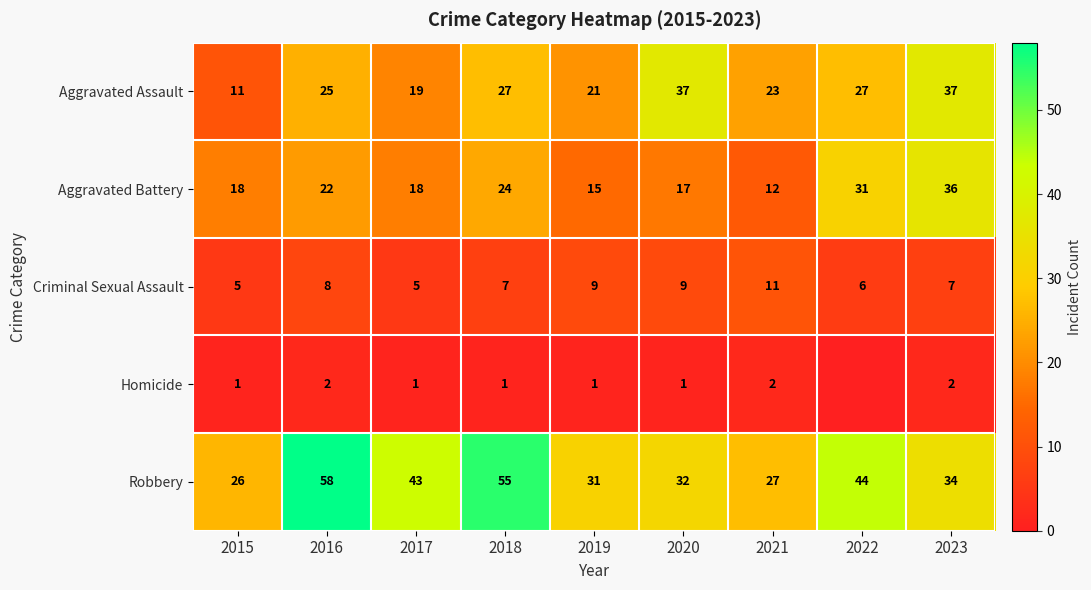

Rank the categories by Robbery value from highest to lowest.

2016, 2018, 2022, 2017, 2023, 2020, 2019, 2021, 2015